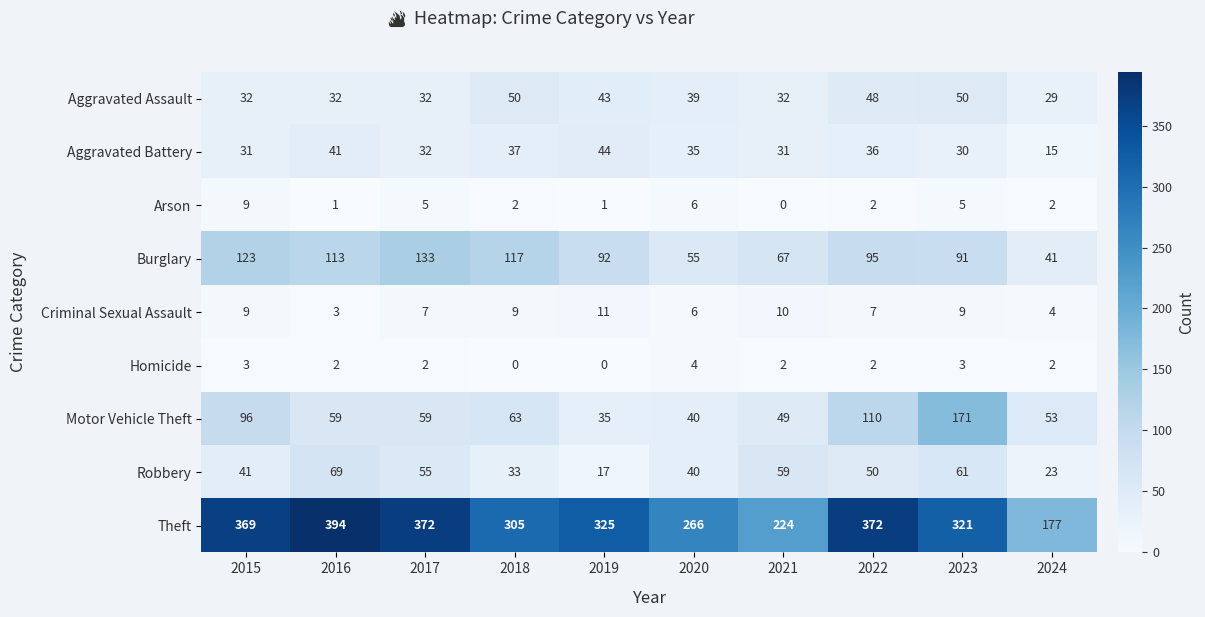

Which series has the widest spread of values?

Theft